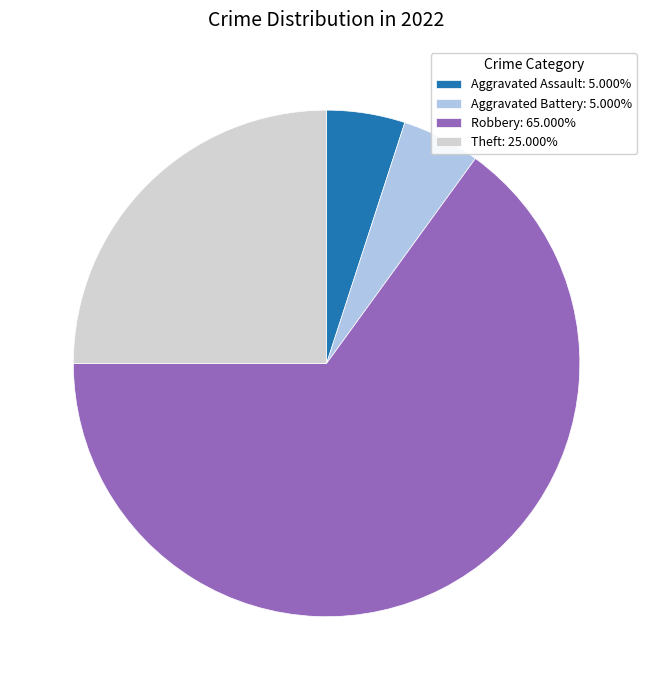

Is Robbery: 65.000% the majority of the pie?

Yes